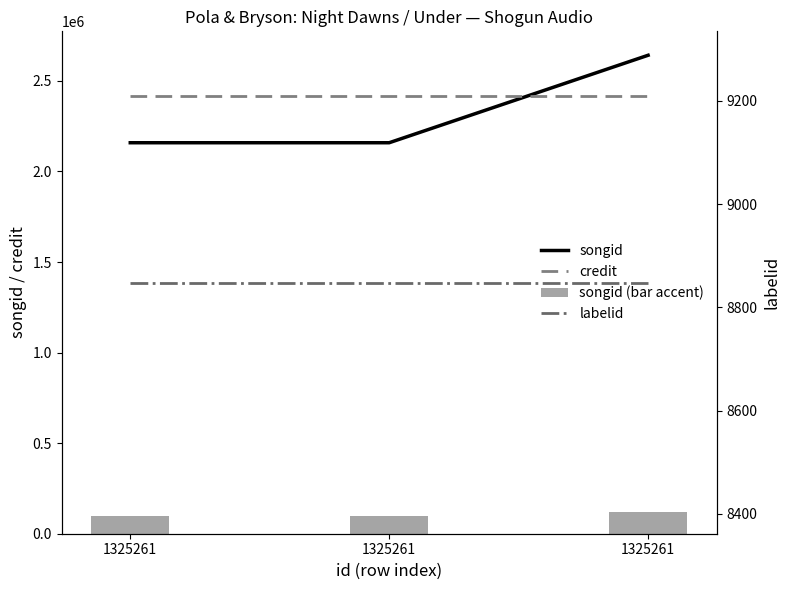

What is the smallest value displayed?

8848.0